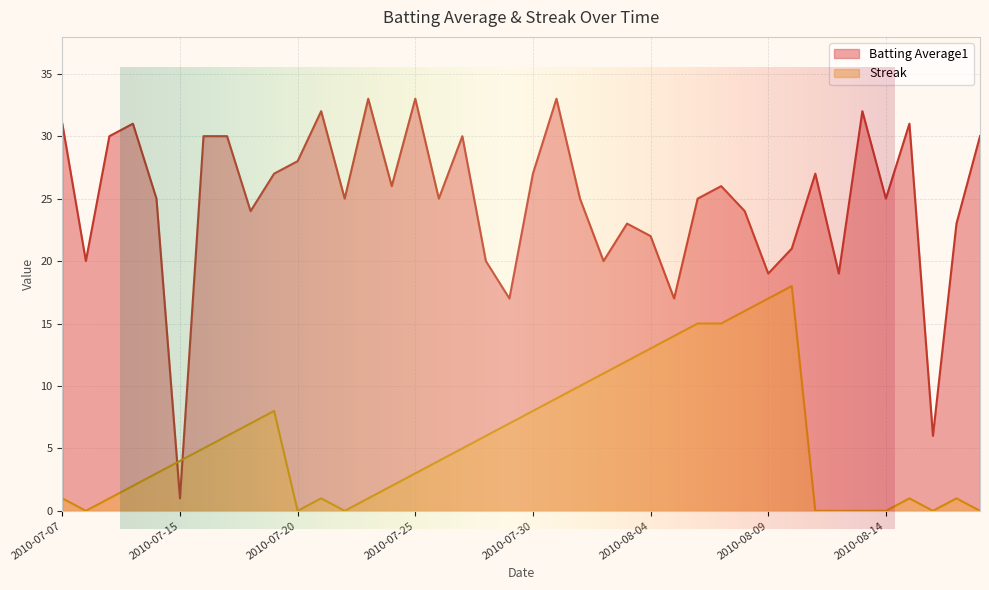

What is the difference between the Batting Average1 values at 2010-07-15 and 2010-07-19?

26.0